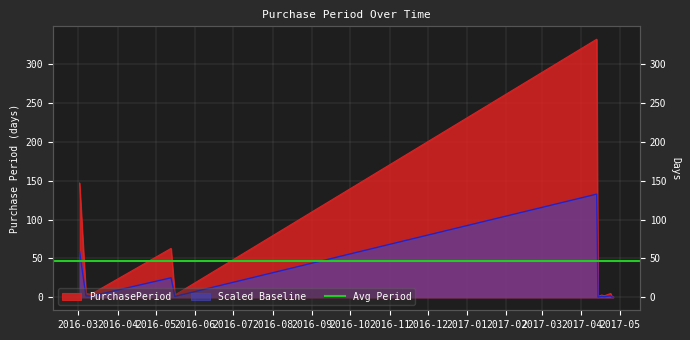

How many points are lower than both their immediate neighbors (excluding endpoints)?

4